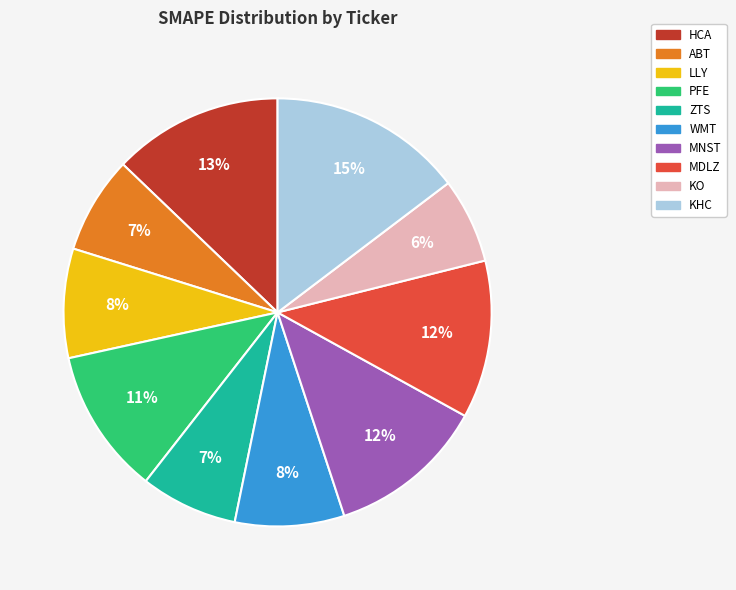

To the nearest percent, what is the combined percentage of ZTS and HCA?

20%